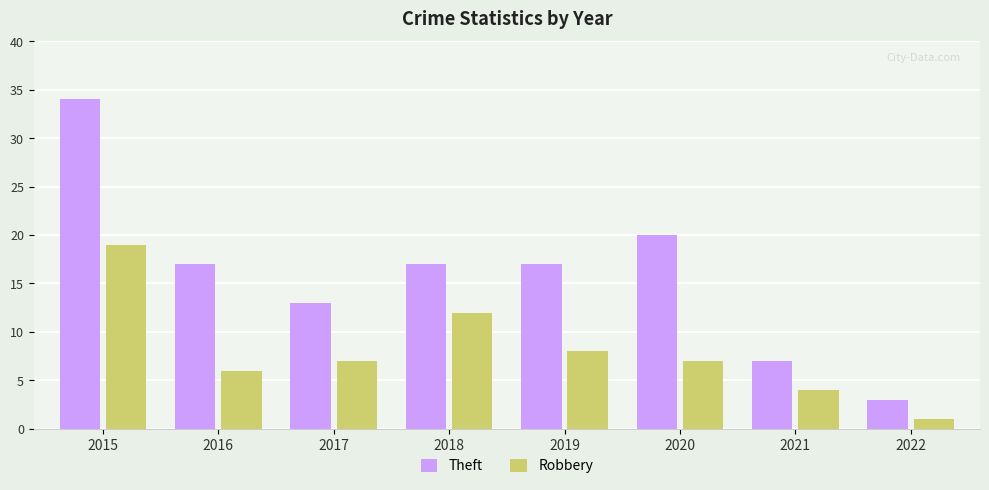

What is the difference between the maximum and minimum values in the Theft series?

31